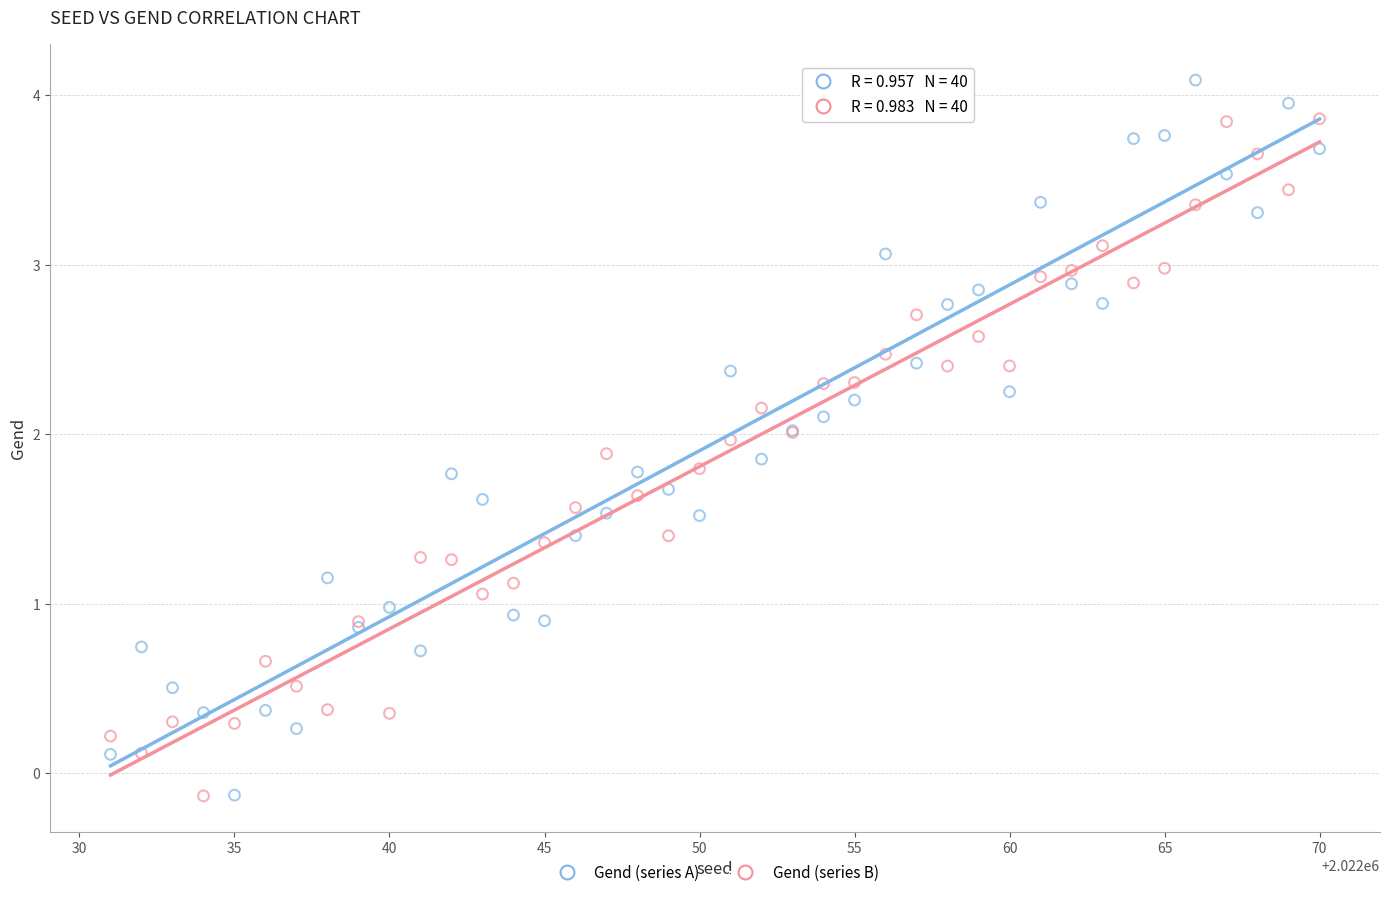

What is the X range (max minus min) for the scatter plot?

39.0